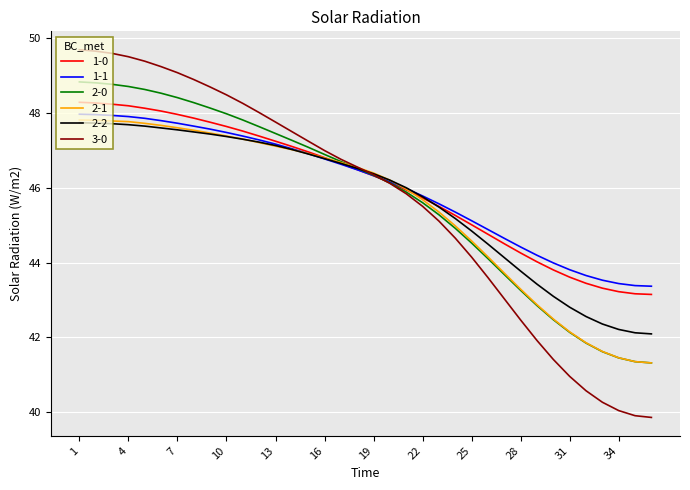

What is the highest value of the 3-0 series?

49.7